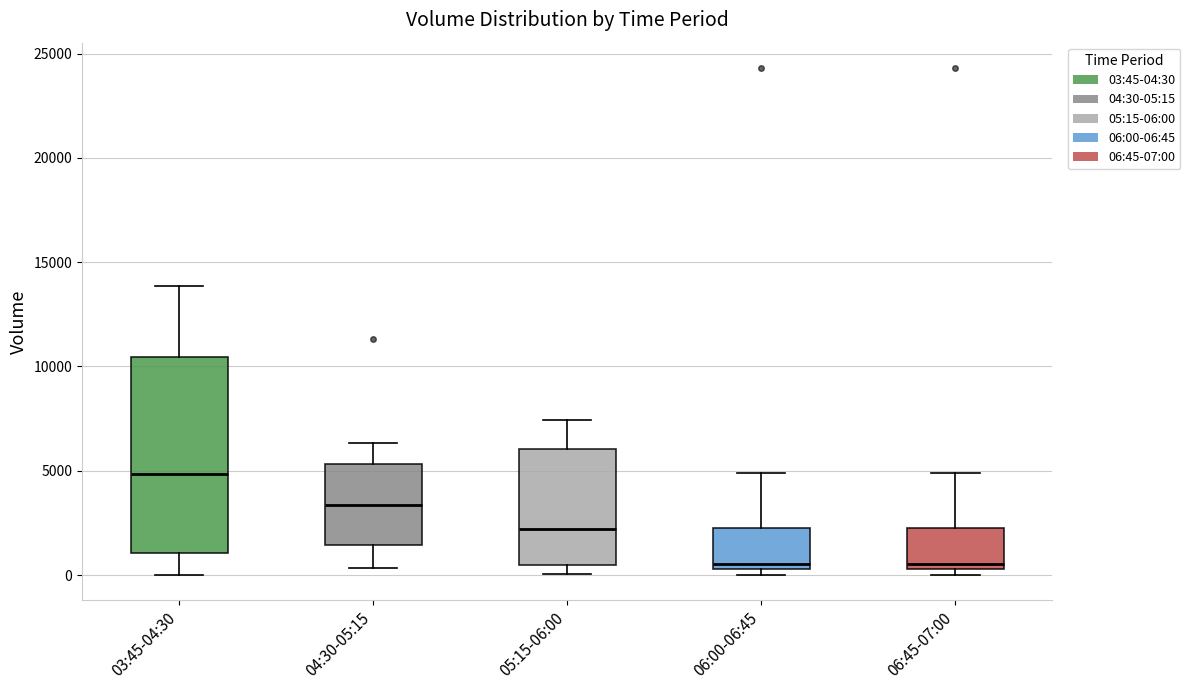

Reading left to right, read every box against the y-axis: the position of its median line, the range the box covers, and the ends of its whiskers. The values are not printed on the chart, so give them approximately, as read against the axis.

03:45-04:30: median 5000, box 1000 to 10500, whiskers 0 to 14000
04:30-05:15: median 3500, box 1500 to 5500, whiskers 500 to 6500
05:15-06:00: median 2000, box 500 to 6000, whiskers 0 to 7500
06:00-06:45: median 500 (just above the box's lower edge), box 500 to 2000, whiskers 0 to 5000
06:45-07:00: median 500 (just above the box's lower edge), box 500 to 2000, whiskers 0 to 5000